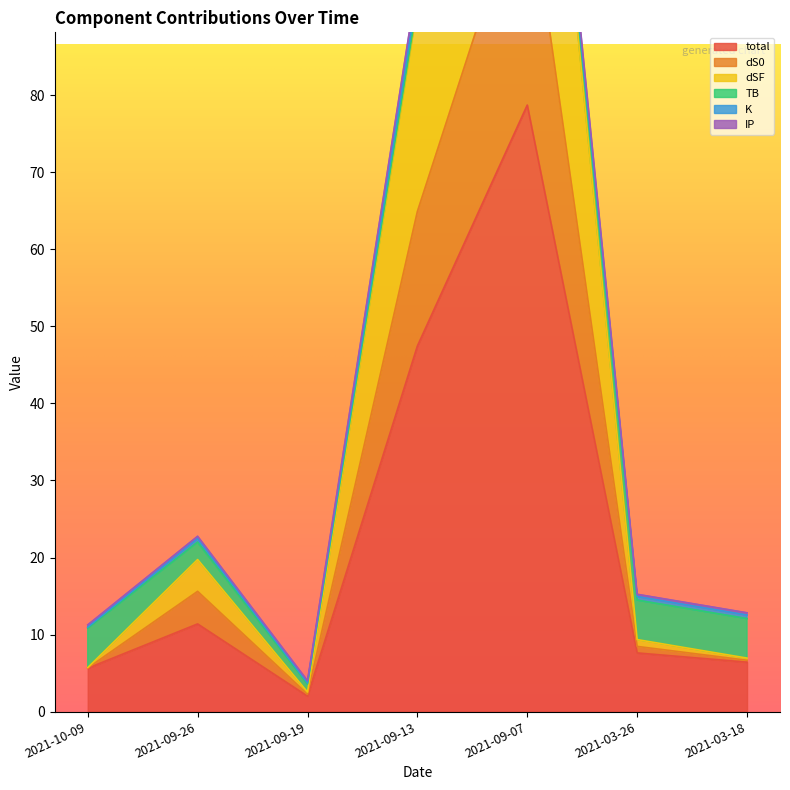

At which label is dS0 closest to 78?

2021-09-13